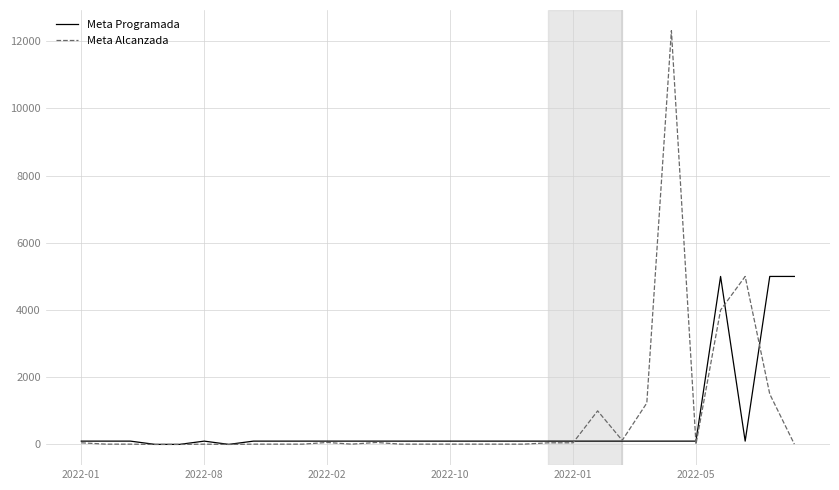

List the series in order of their peak value, lowest first.

Meta Programada, Meta Alcanzada